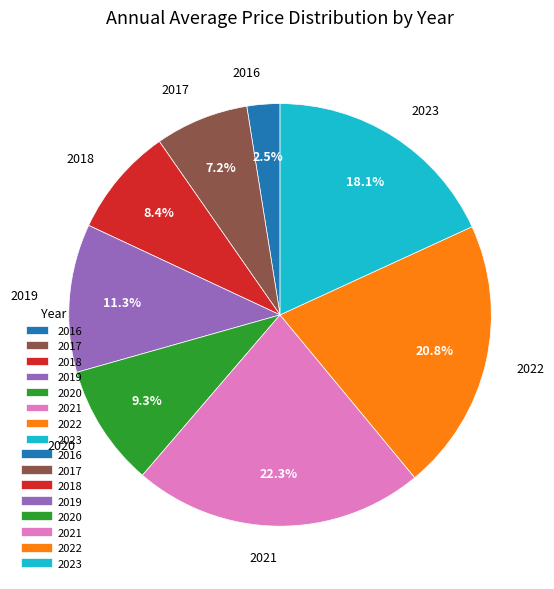

To the nearest percent, what is the combined percentage of 2021 and 2016?

25%